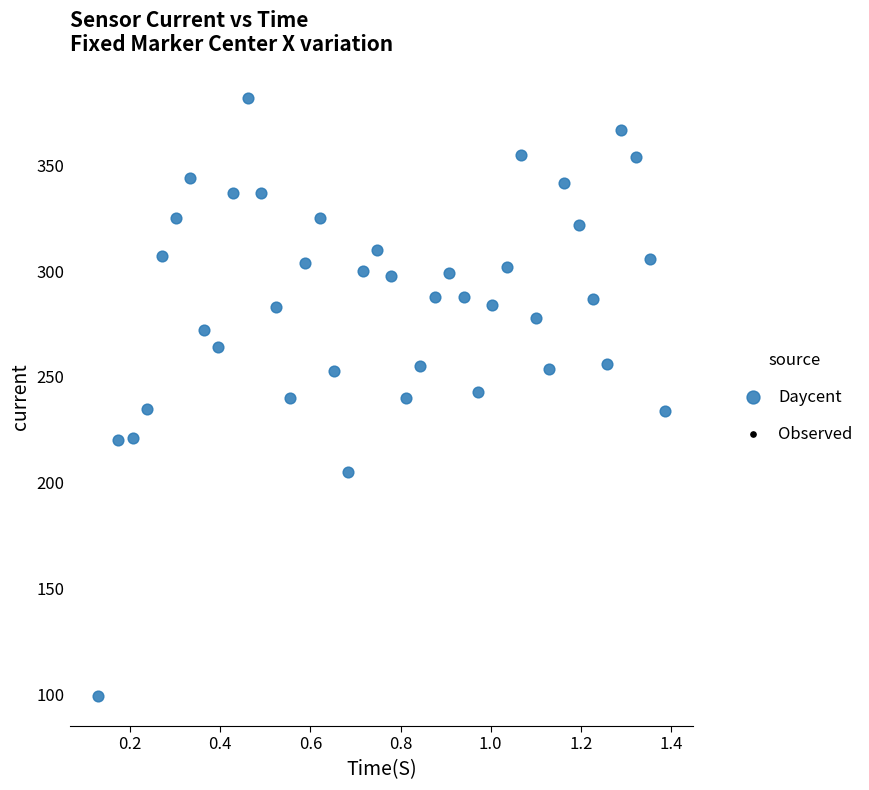

What is the range of Y values (max minus min)?

283